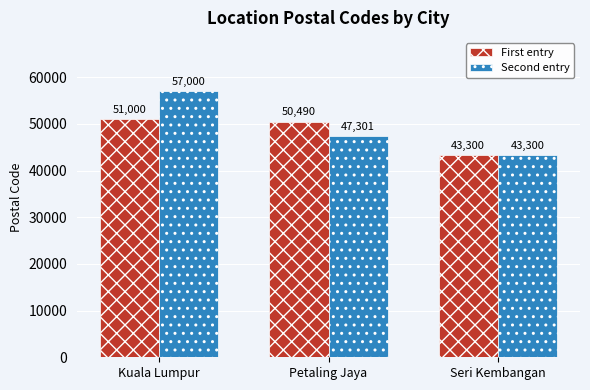

At which category does the chart reach its peak across all series?

Kuala Lumpur